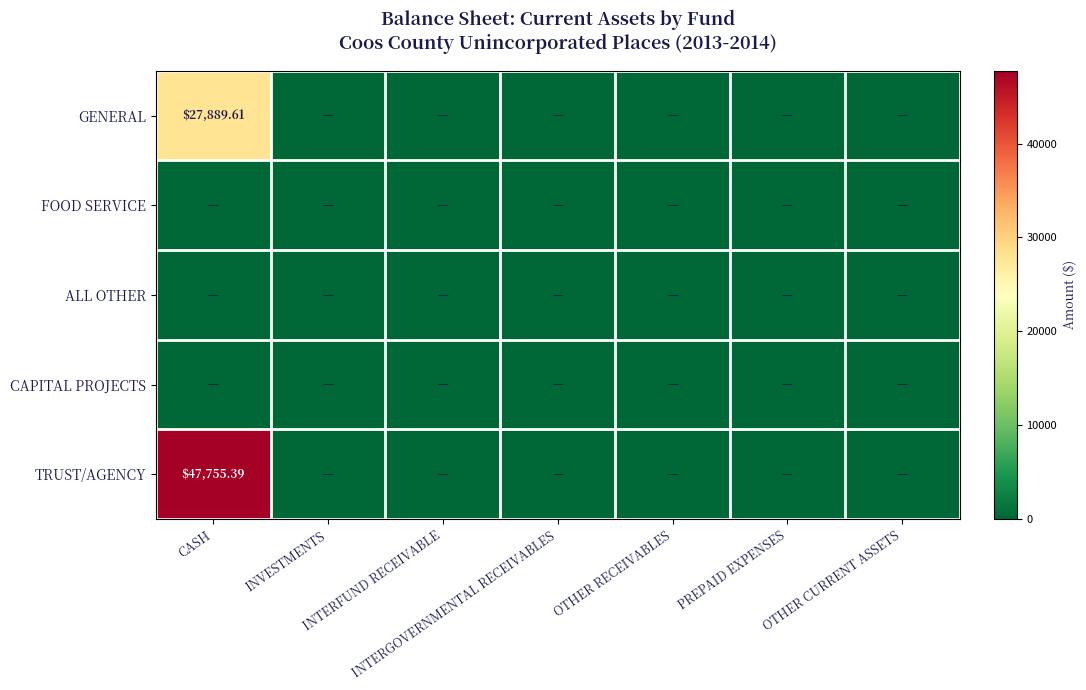

Which series changed the most between CASH and INTERGOVERNMENTAL RECEIVABLES?

TRUST/AGENCY